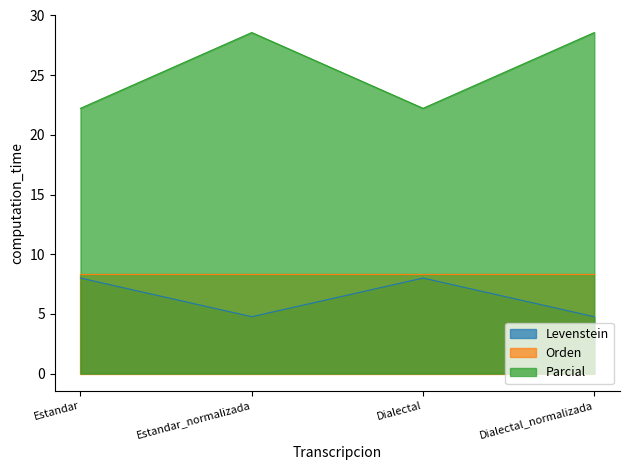

What is the difference between the Parcial values at Dialectal and Dialectal_normalizada?

6.3